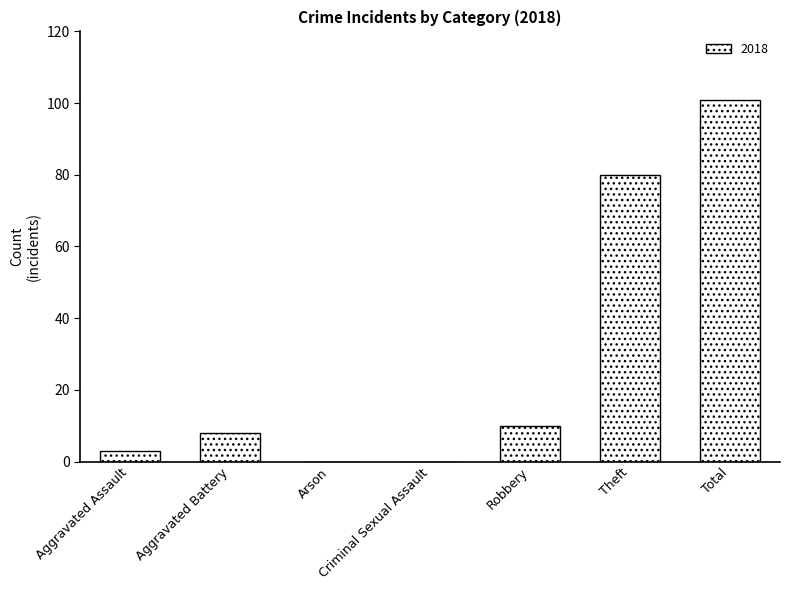

True or false: the data shows 3 at Aggravated Assault.

True